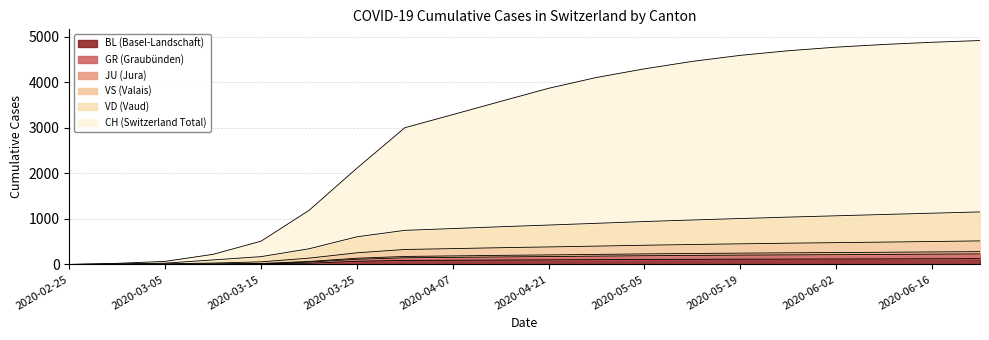

True or false: BL and JU cross at least once.

False